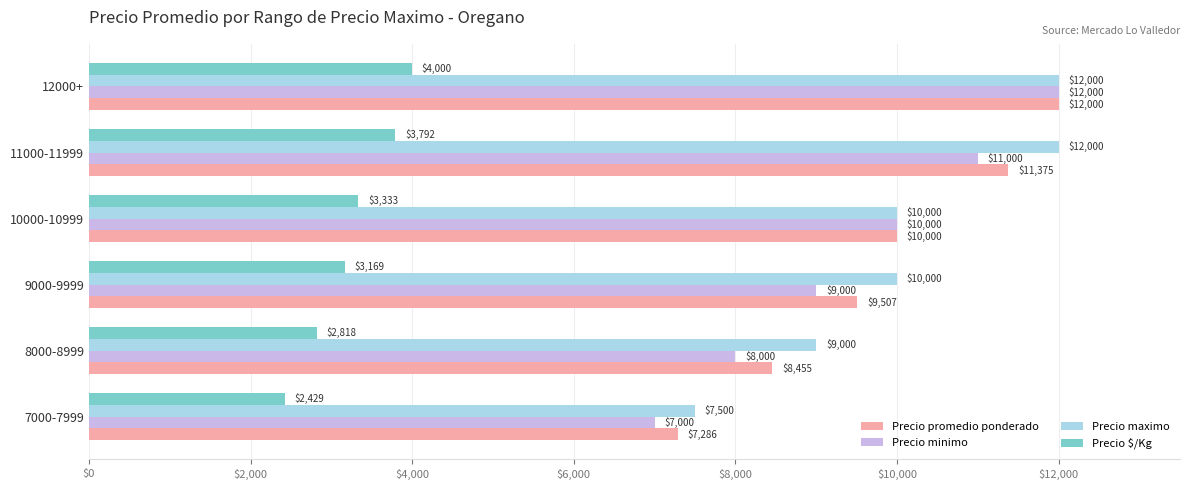

Which series has the largest total across all categories?

Precio maximo